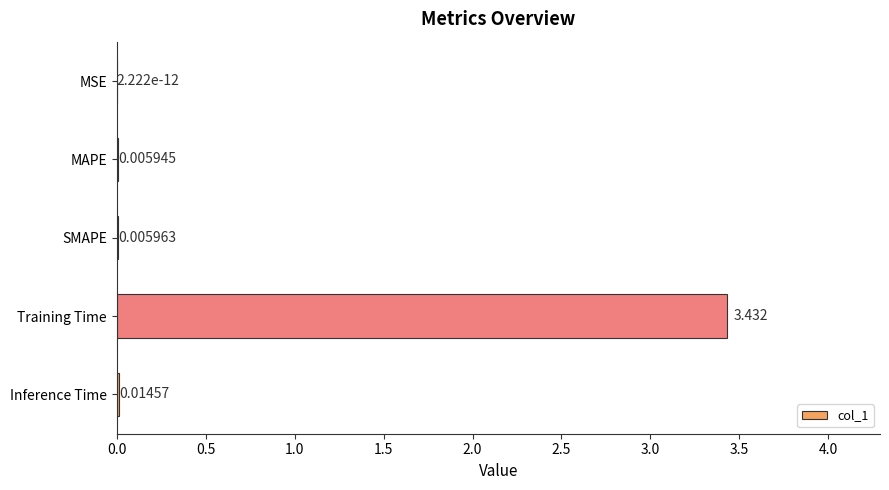

Which category has the highest value across all series?

Training Time